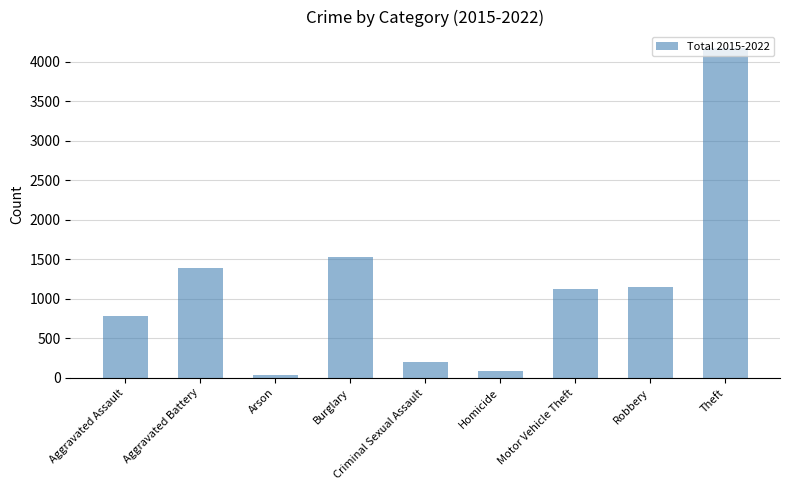

Which category has the lowest value across all series?

Arson